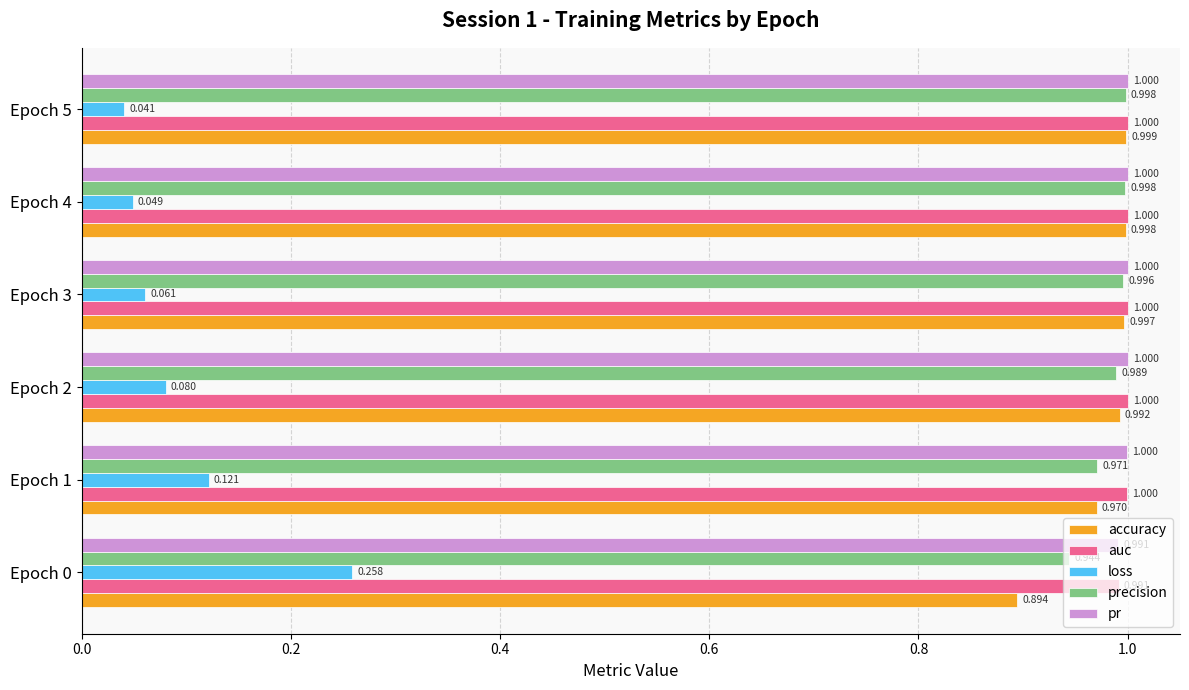

Which series has the largest range (max minus min)?

loss